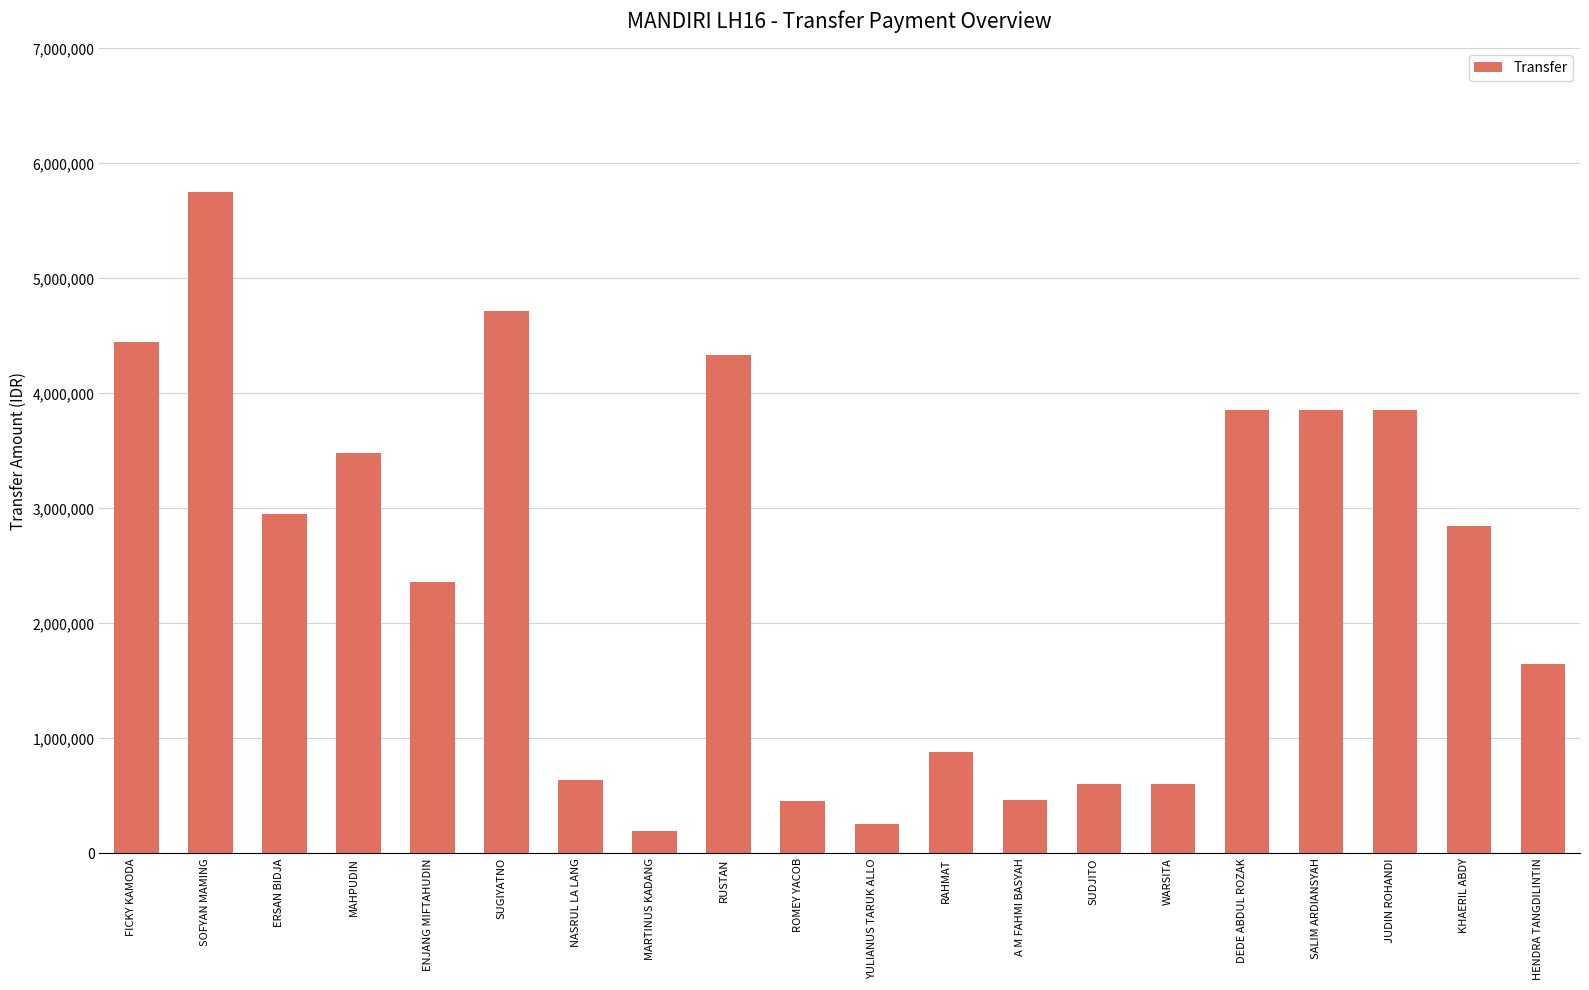

What is the label of the 10th bar from the left?

ROMEY YACOB